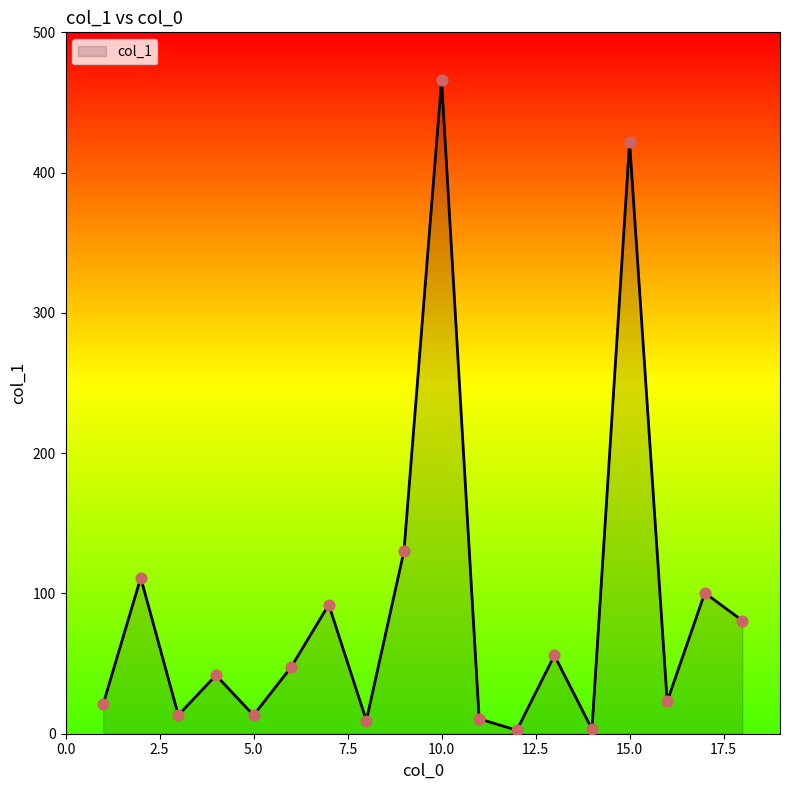

What is the greatest value displayed?

465.7